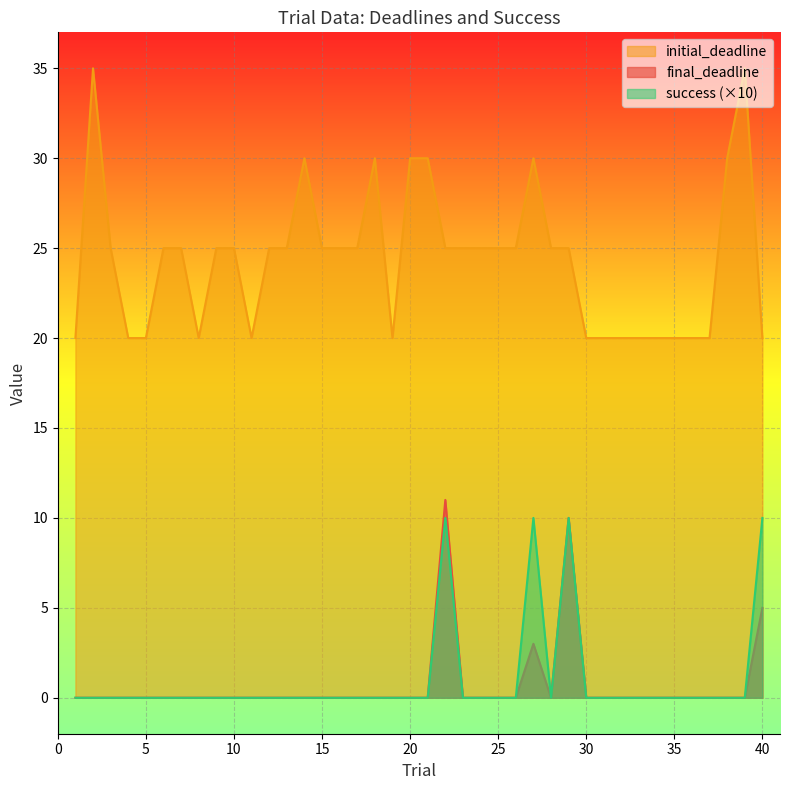

Count the success values in the range 0 to 1.

36